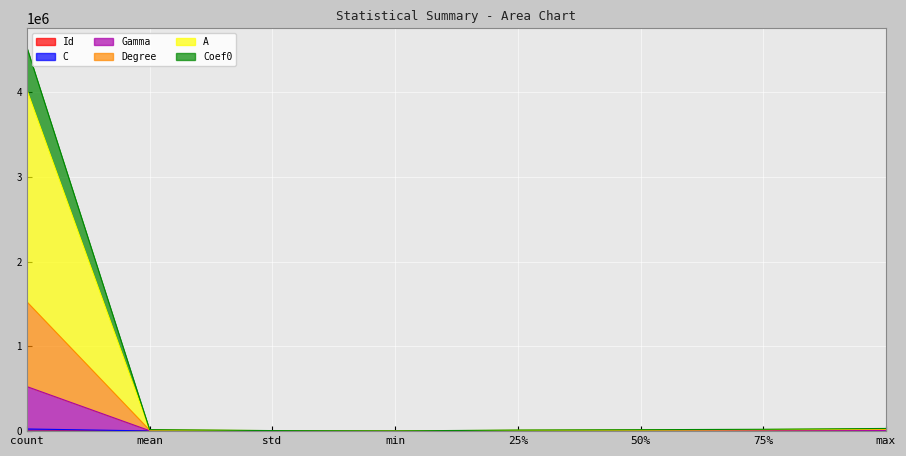

What value does the Gamma series have at std?

6604.8